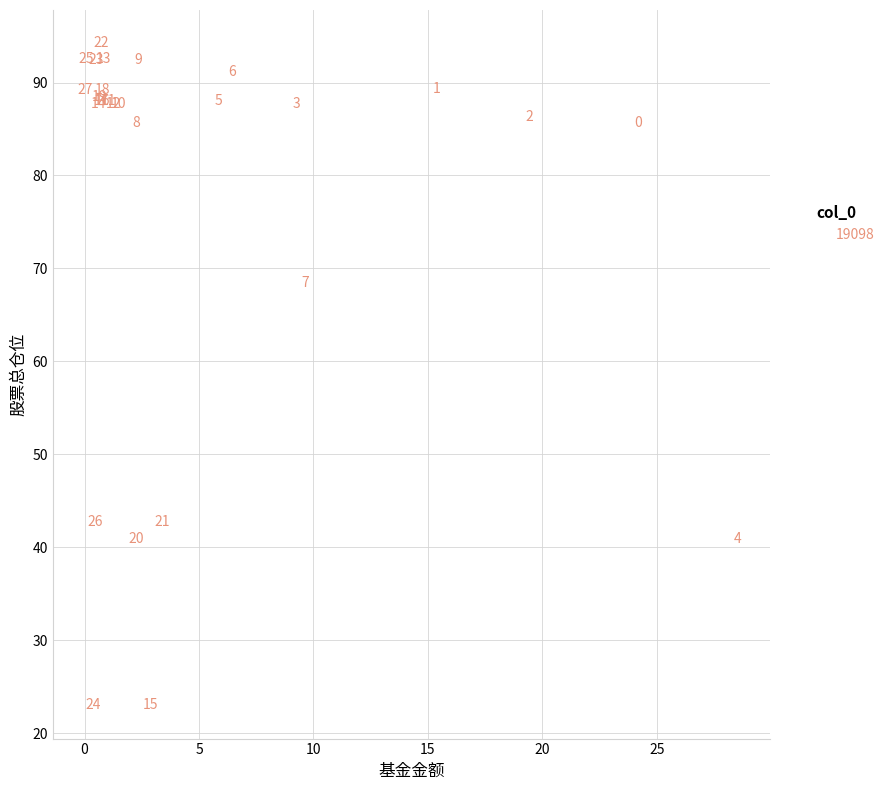

What Y value in the scatter plot is closest to 58?

68.4